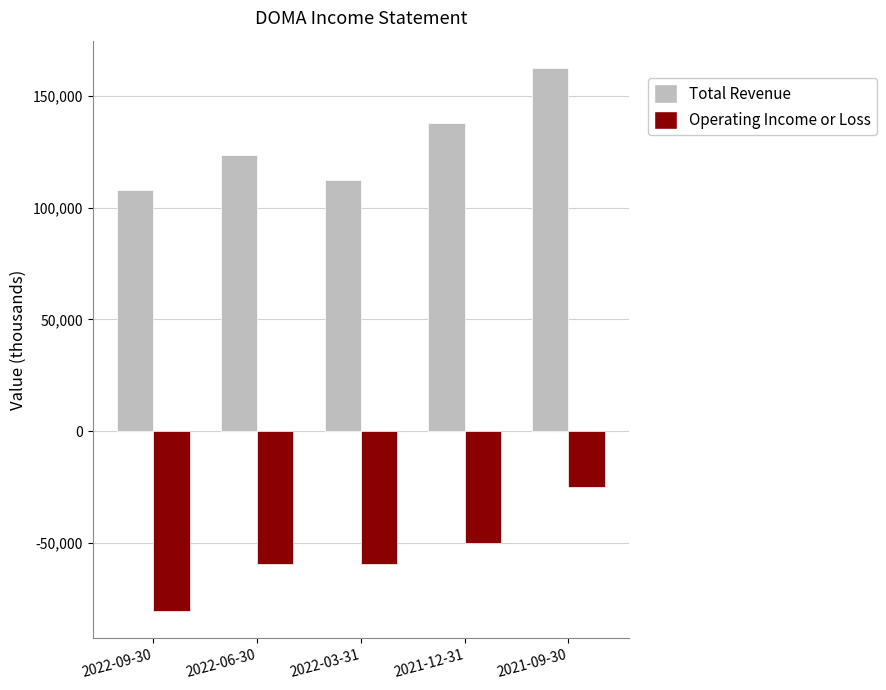

What is the sum of all Total Revenue values?

644100